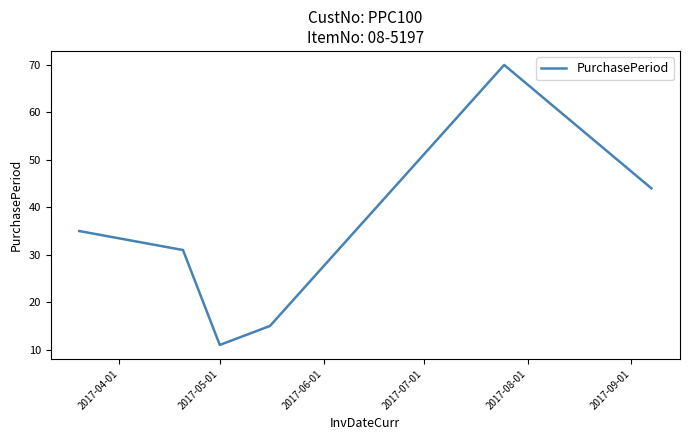

What is the difference between the maximum and second lowest values?

55